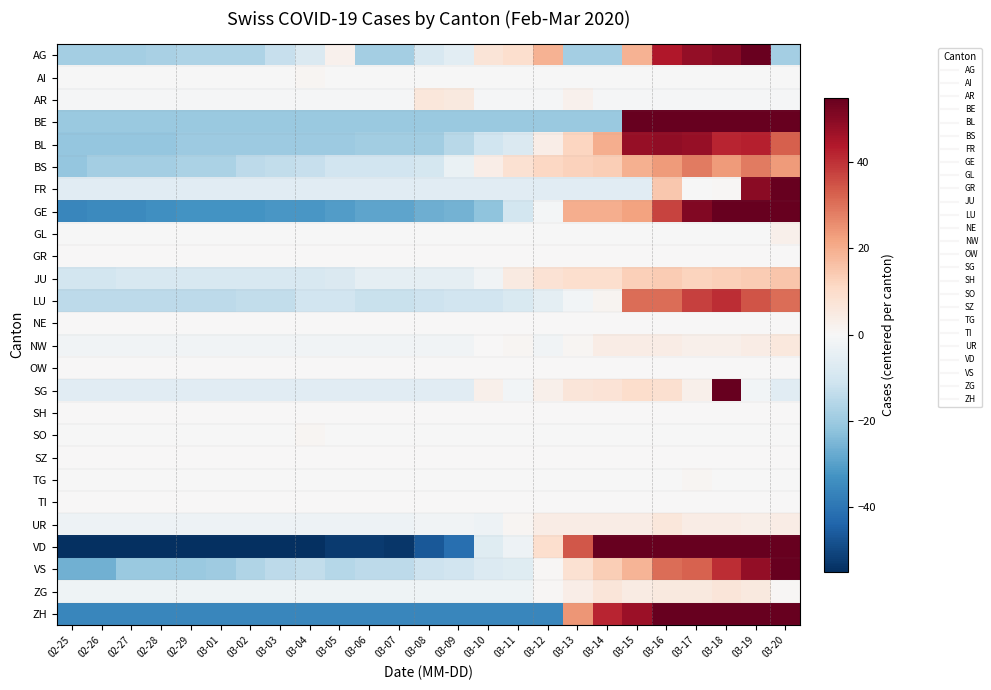

At 03-19, list the series in order from smallest to largest.

SG, AR, GL, AI, SO, TG, GR, NE, OW, SH, SZ, TI, UR, NW, ZG, JU, BS, LU, BL, VS, FR, AG, BE, GE, ZH, VD